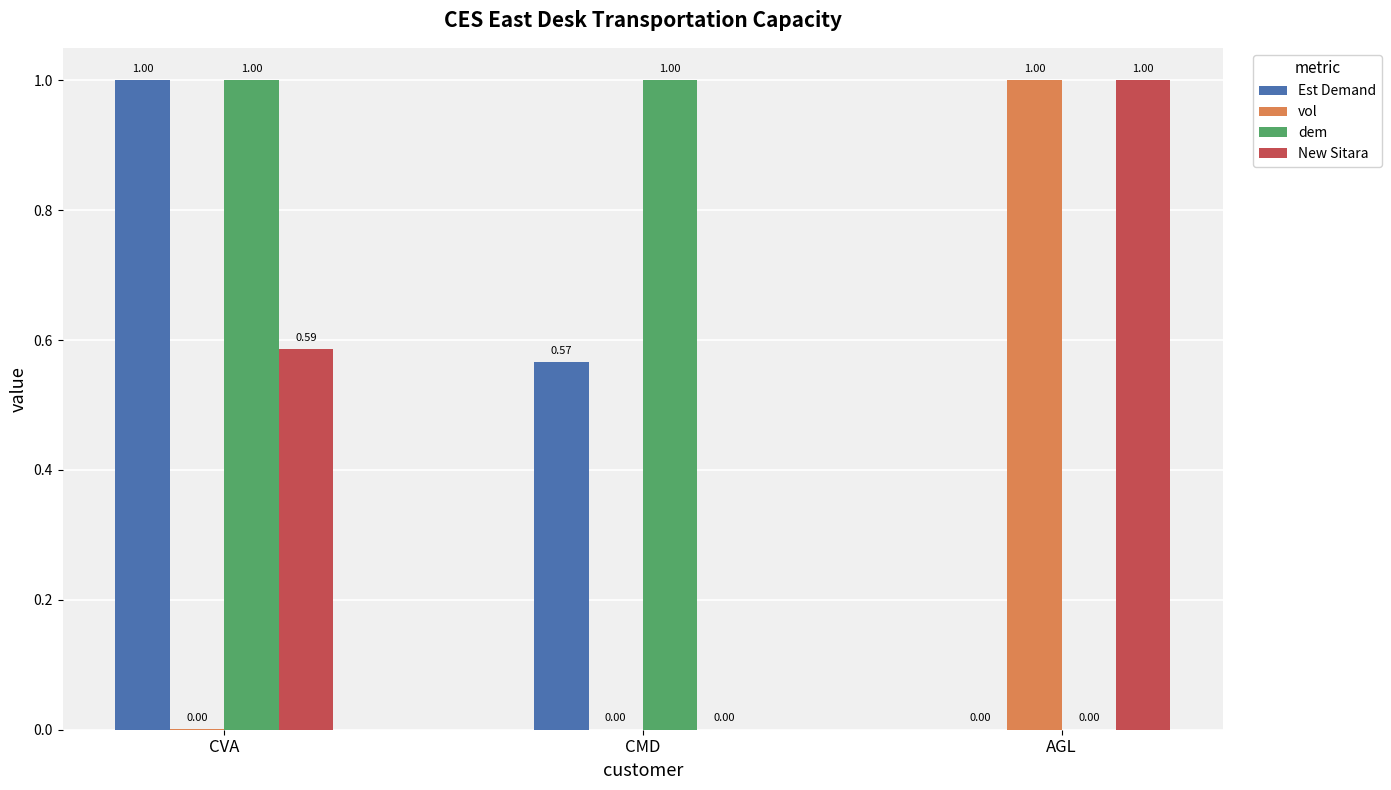

What is the sum of the dem values at CVA and CMD?

2.0